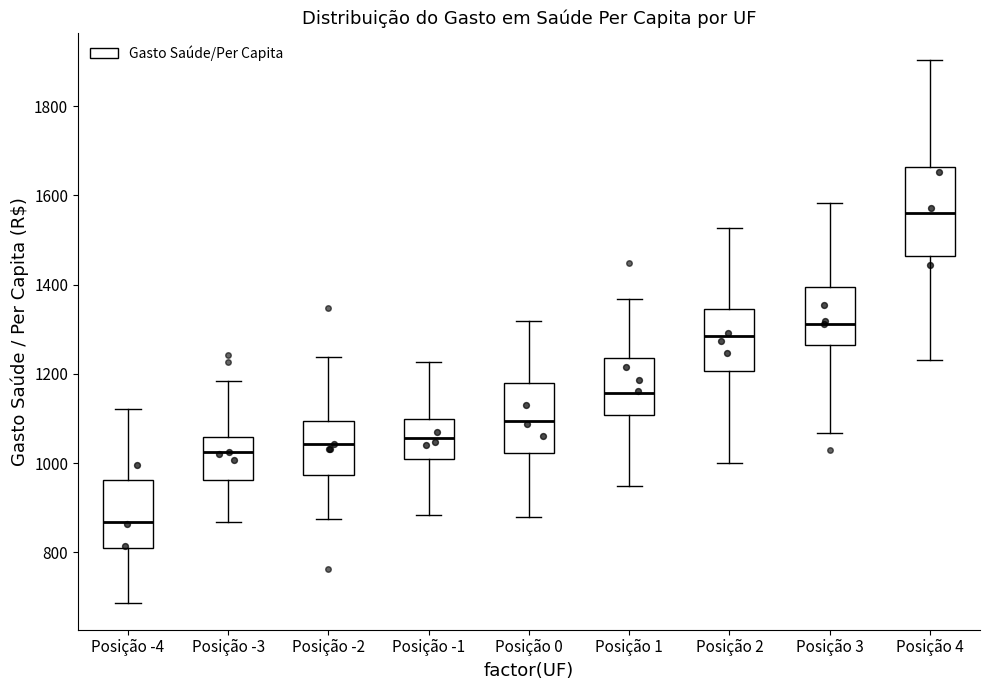

Reading left to right, read every box against the y-axis: the position of its median line, the range the box covers, and the ends of its whiskers. The values are not printed on the chart, so give them approximately, as read against the axis.

Posição -4: median 860, box 800 to 960, whiskers 680 to 1120
Posição -3: median 1020, box 960 to 1060, whiskers 860 to 1180
Posição -2: median 1040, box 980 to 1100, whiskers 880 to 1240
Posição -1: median 1060, box 1000 to 1100, whiskers 880 to 1220
Posição 0: median 1100, box 1020 to 1180, whiskers 880 to 1320
Posição 1: median 1160, box 1100 to 1240, whiskers 940 to 1360
Posição 2: median 1280, box 1200 to 1340, whiskers 1000 to 1520
Posição 3: median 1320, box 1260 to 1400, whiskers 1060 to 1580
Posição 4: median 1560, box 1460 to 1660, whiskers 1240 to 1900